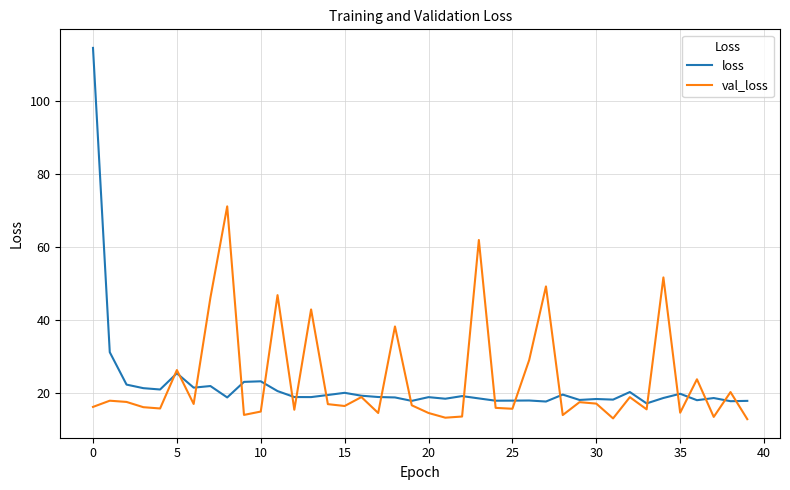

What is the minimum value for loss?

17.2